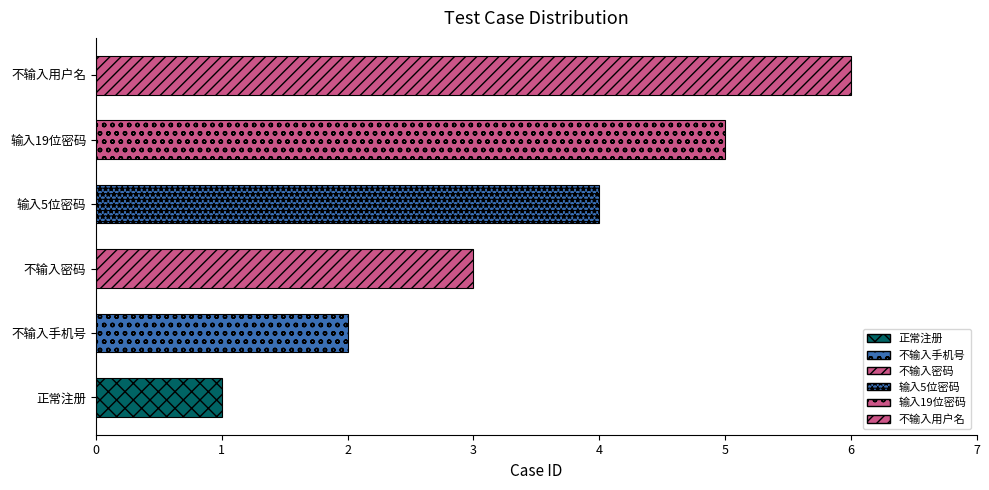

List the labels in order of value, largest first.

不输入用户名, 输入19位密码, 输入5位密码, 不输入密码, 不输入手机号, 正常注册